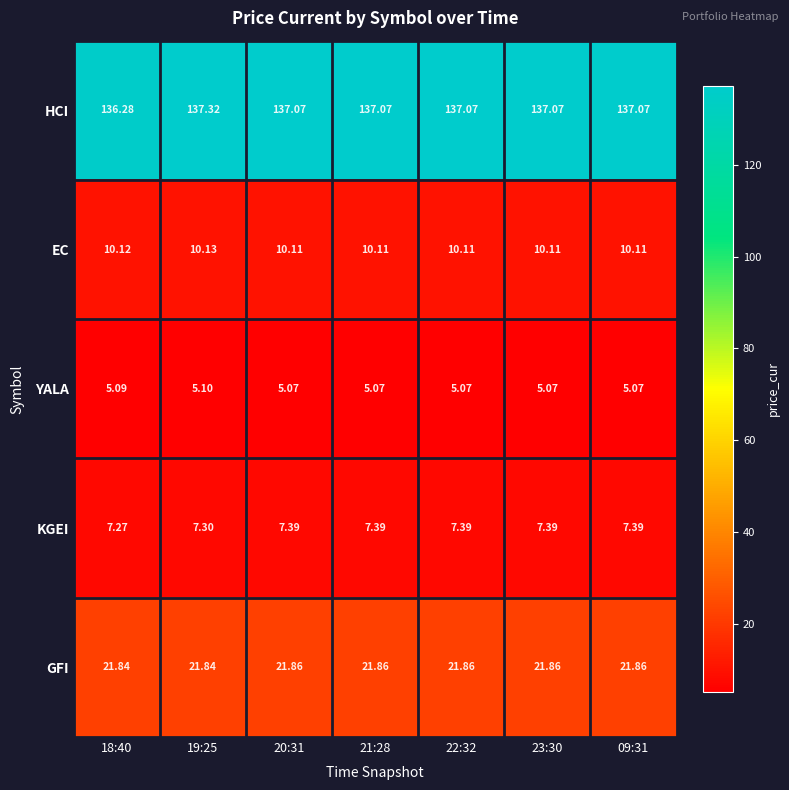

Is the value of YALA at 09:31 greater than the value of HCI at 22:32?

No